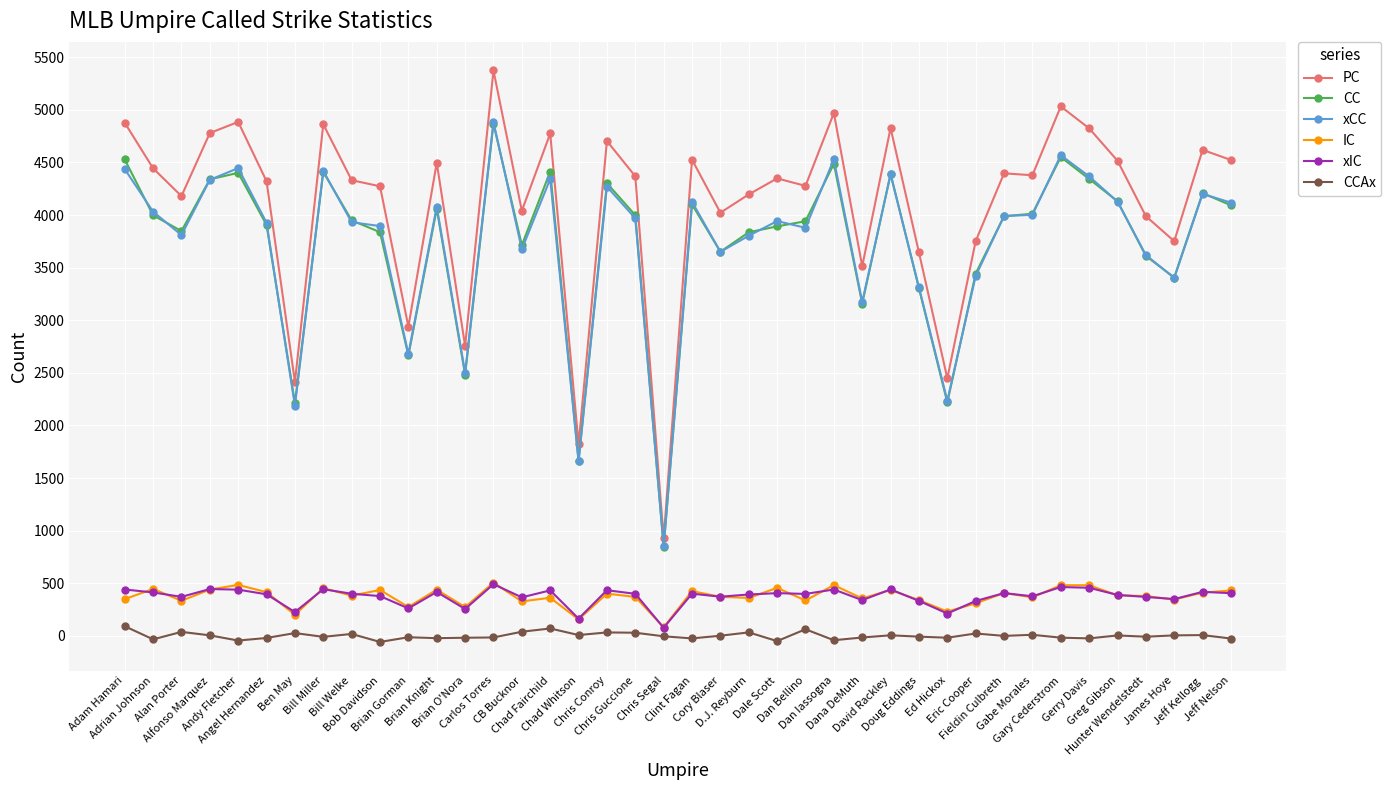

Is this an area chart (filled region under the line)?

No